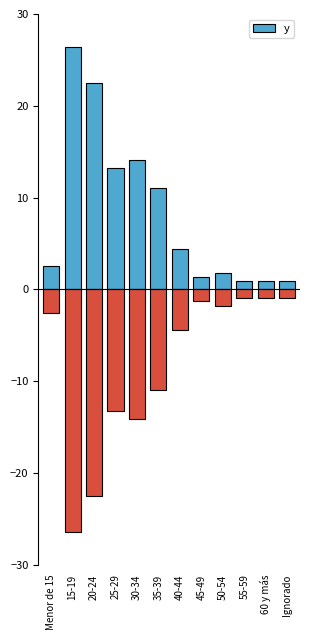

At which label does the data first exceed 4?

15-19